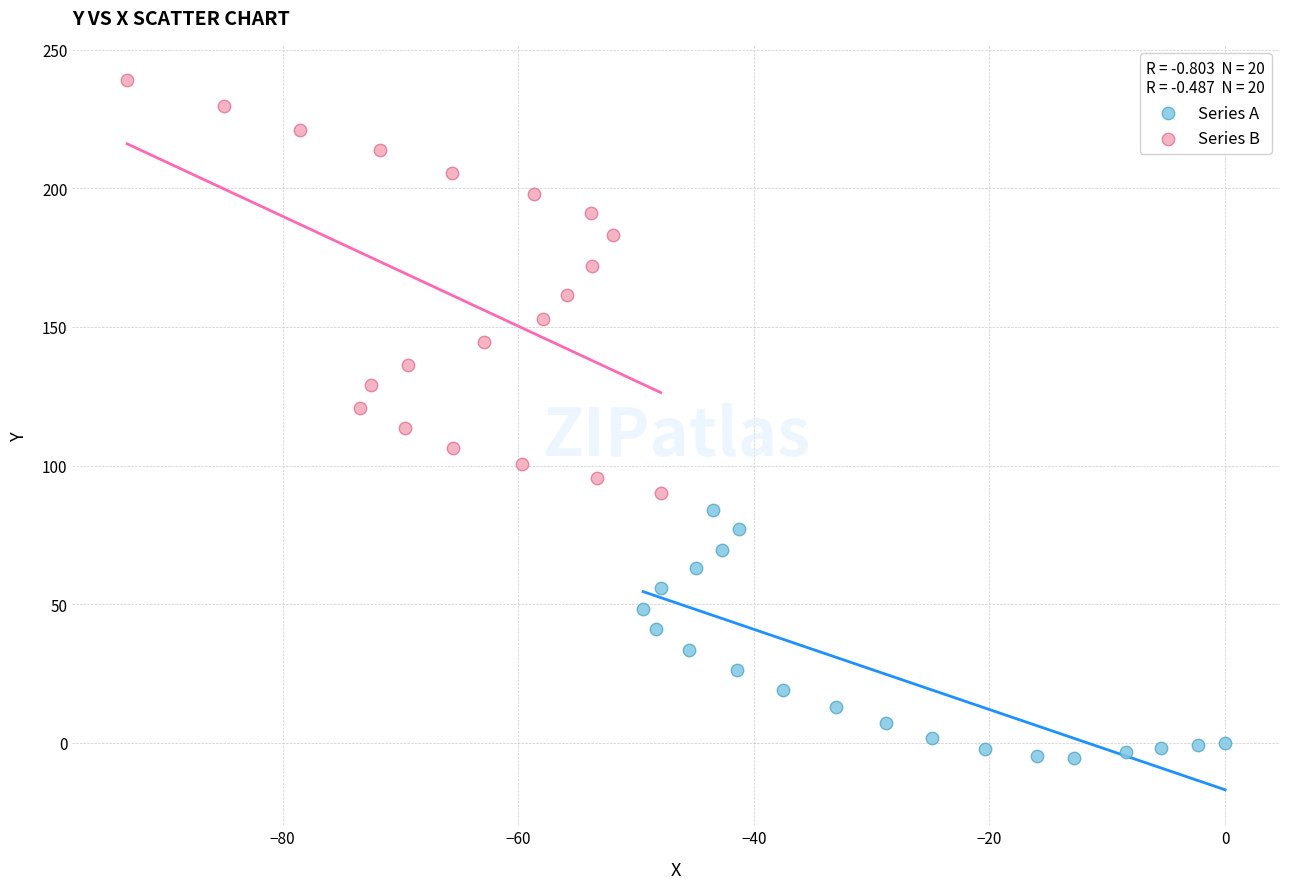

What are all the series names shown in the legend?

Series A, Series B